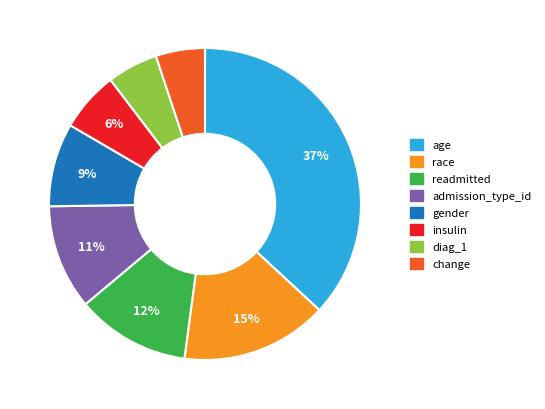

Count the number of slices in the pie.

8